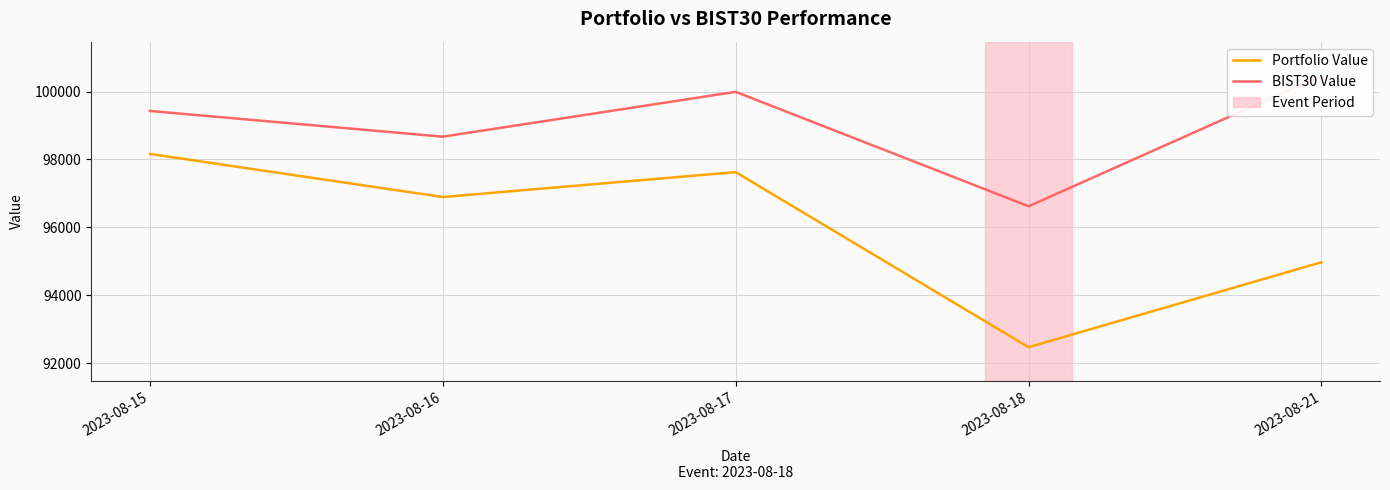

What is the total value across all series at 2023-08-21?

195441.0